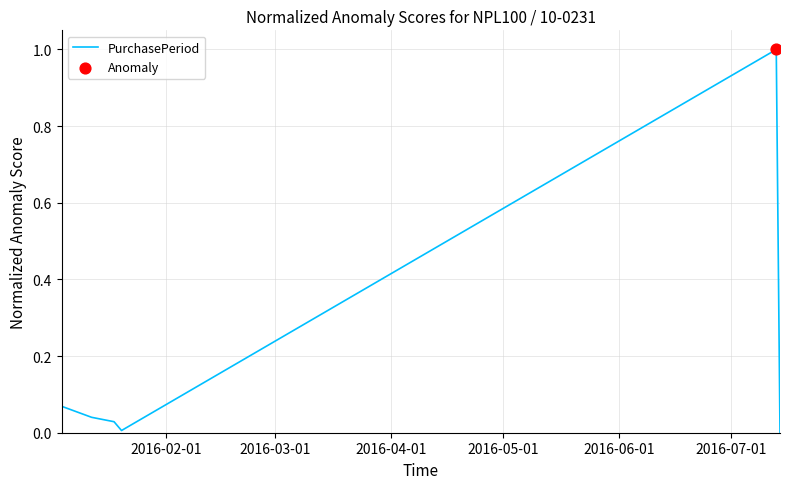

What is the sum of all values?

1.1